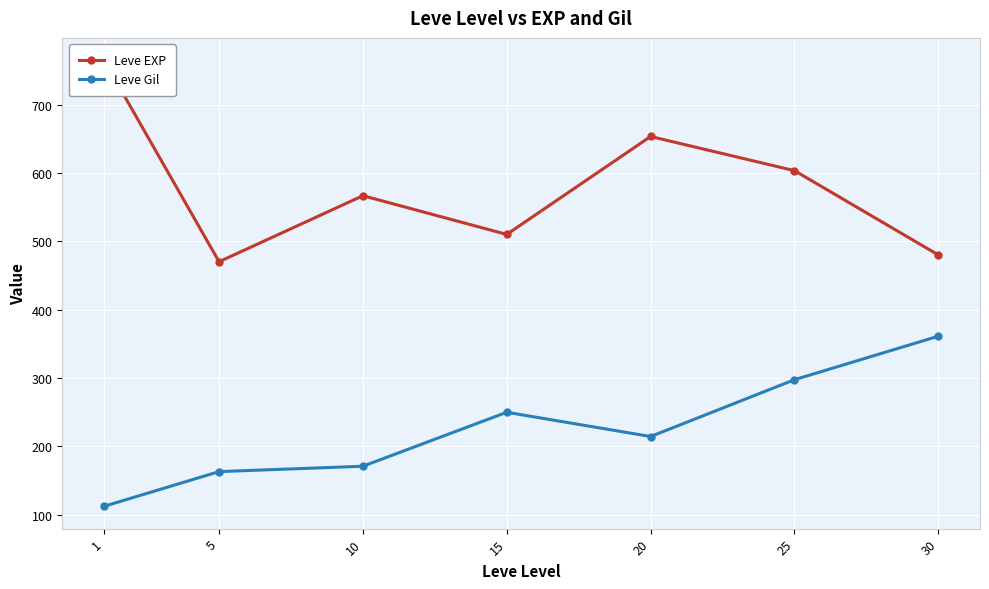

Which label corresponds to the smallest value in the chart?

1